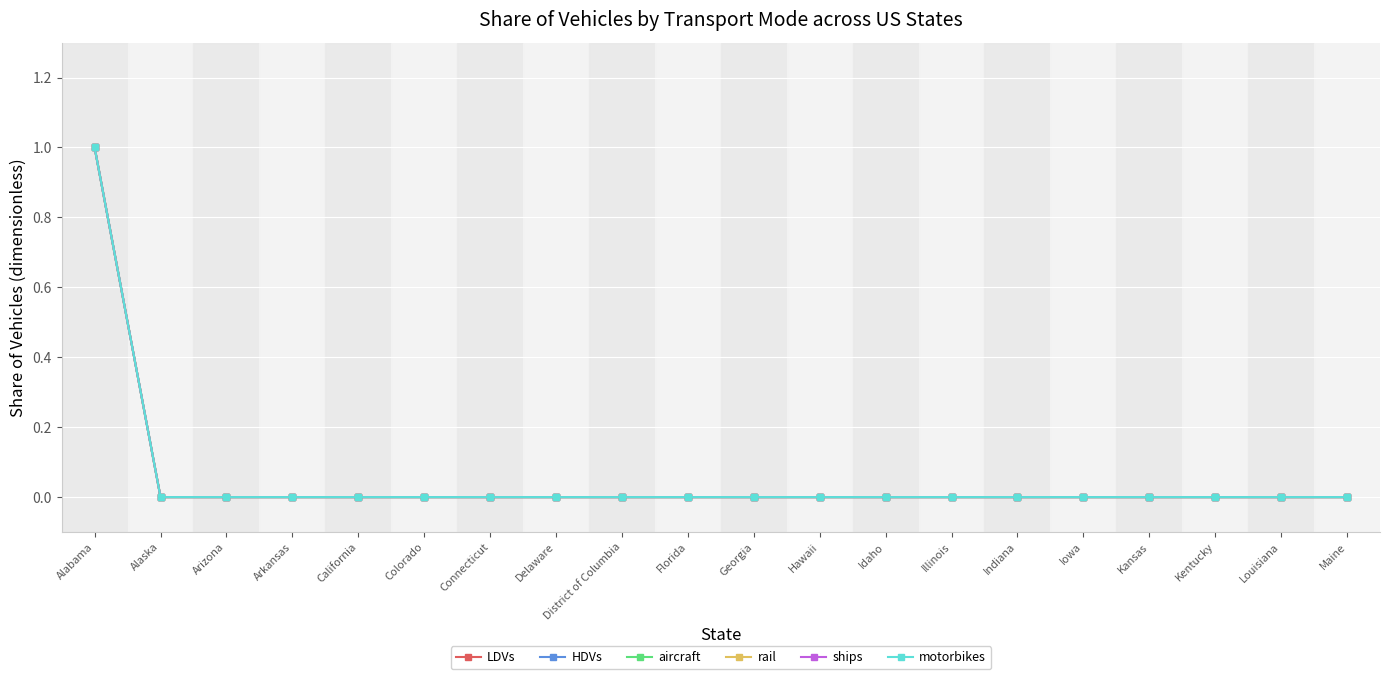

Is this an area chart (filled region under the line)?

No